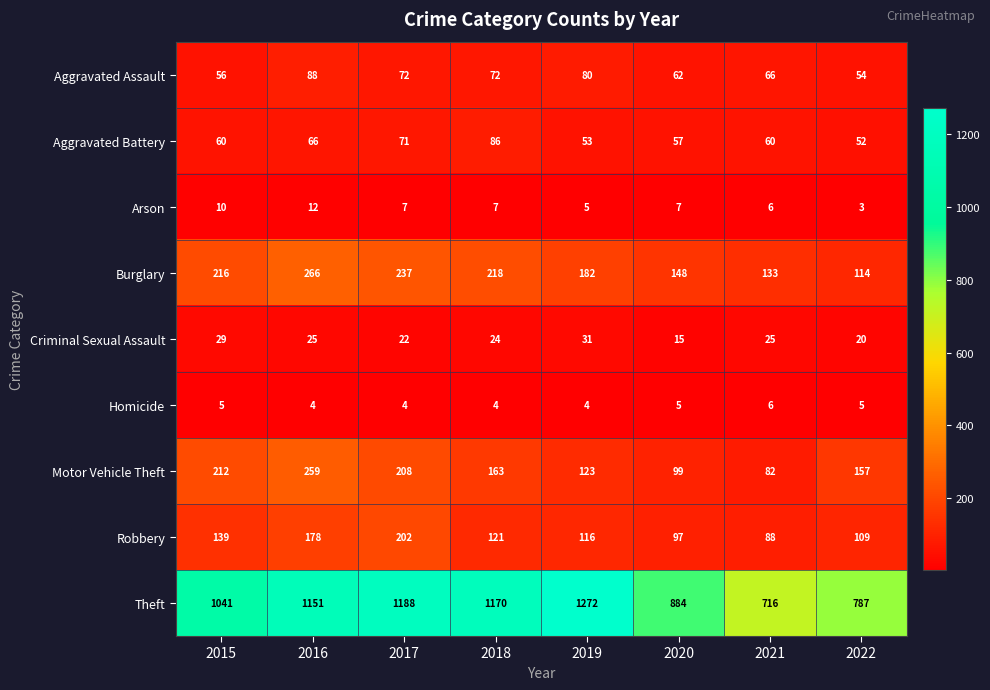

The value of Theft at 2021 is 1282. True or false?

False